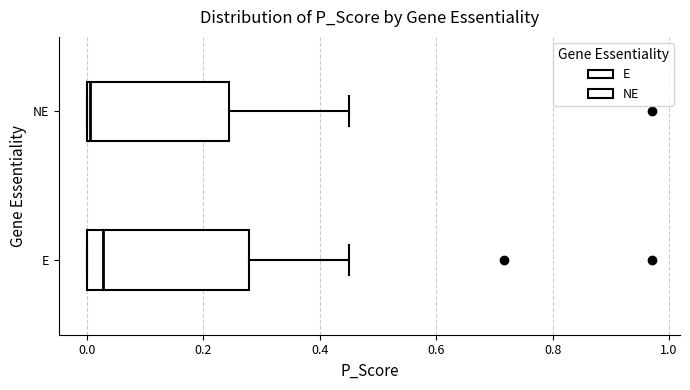

Which box is the widest, from its left edge to its right edge?

E